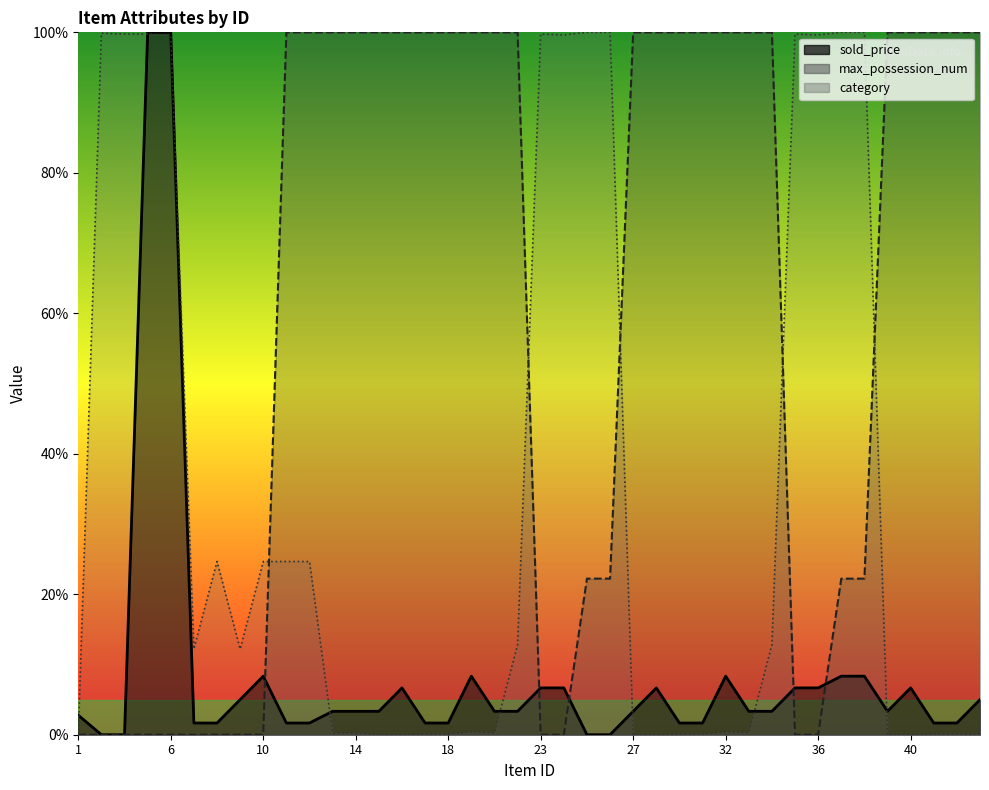

What is the difference between the maximum and minimum values in the max_possession_num series?

1.0